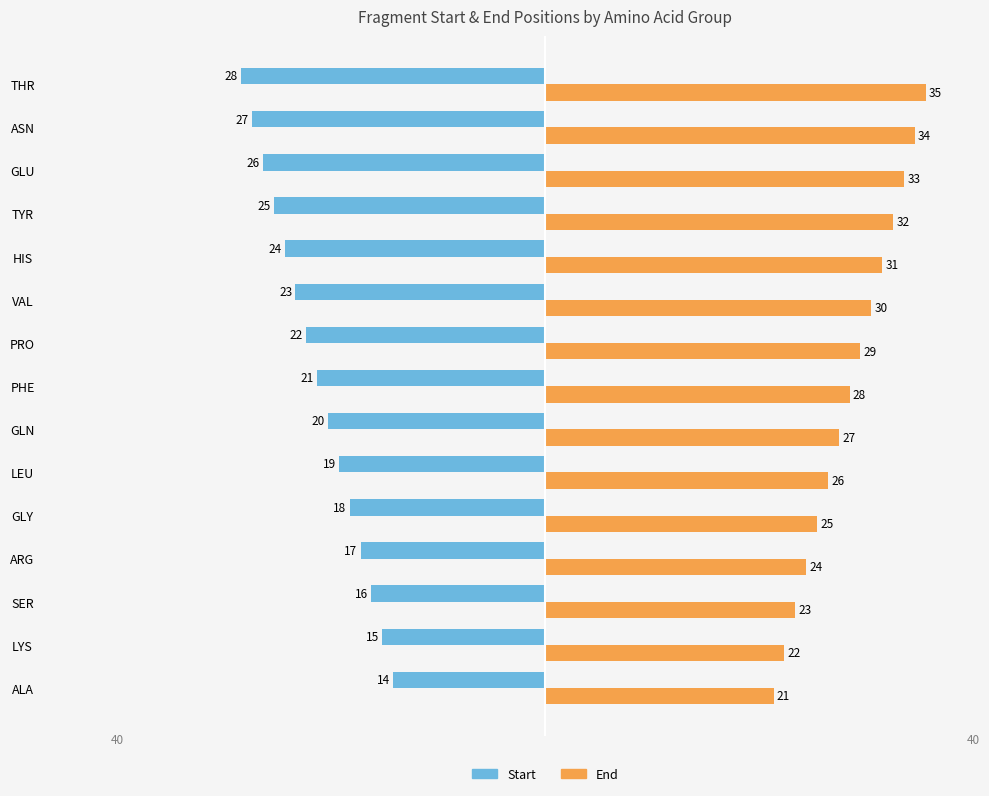

What is the average value of the Start series?

-21